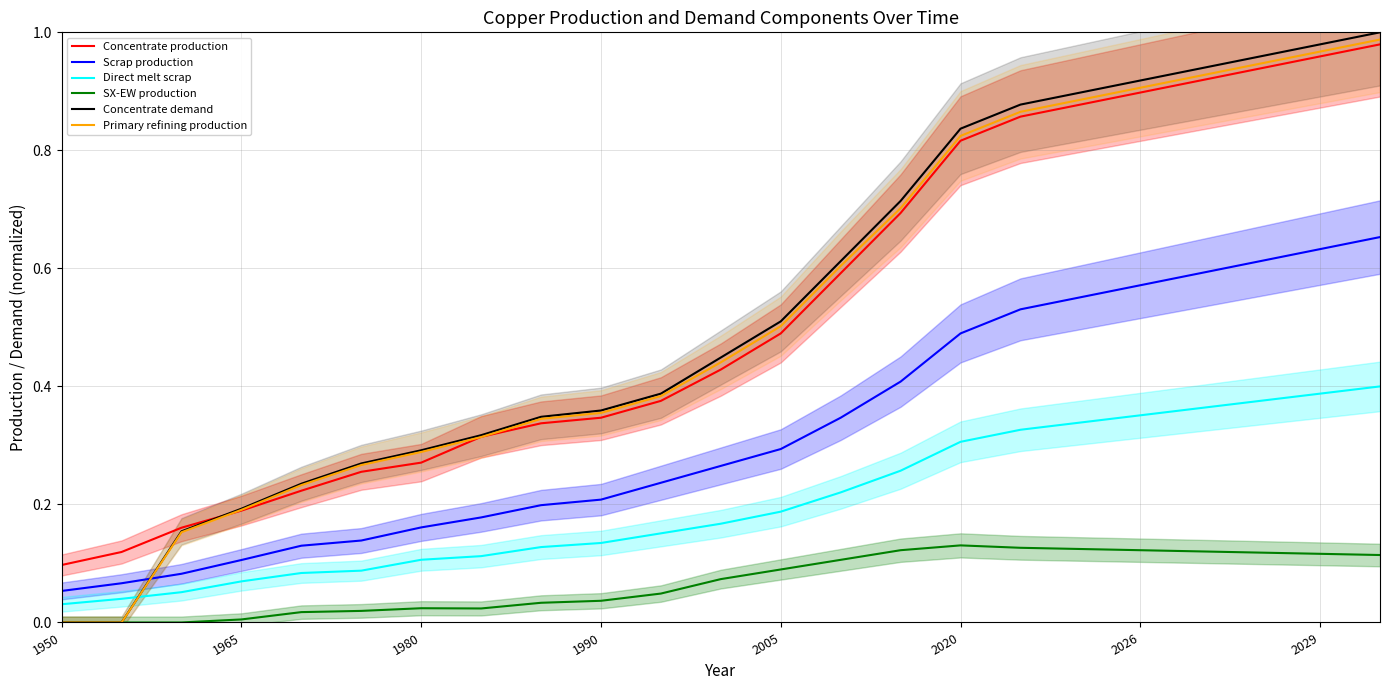

True or false: Concentrate production has a value of 0.4 at 2020.

False